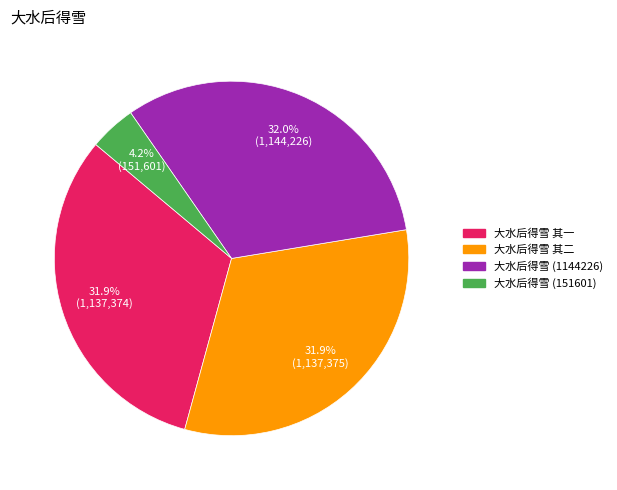

Is there any slice that represents more than half of the pie?

No